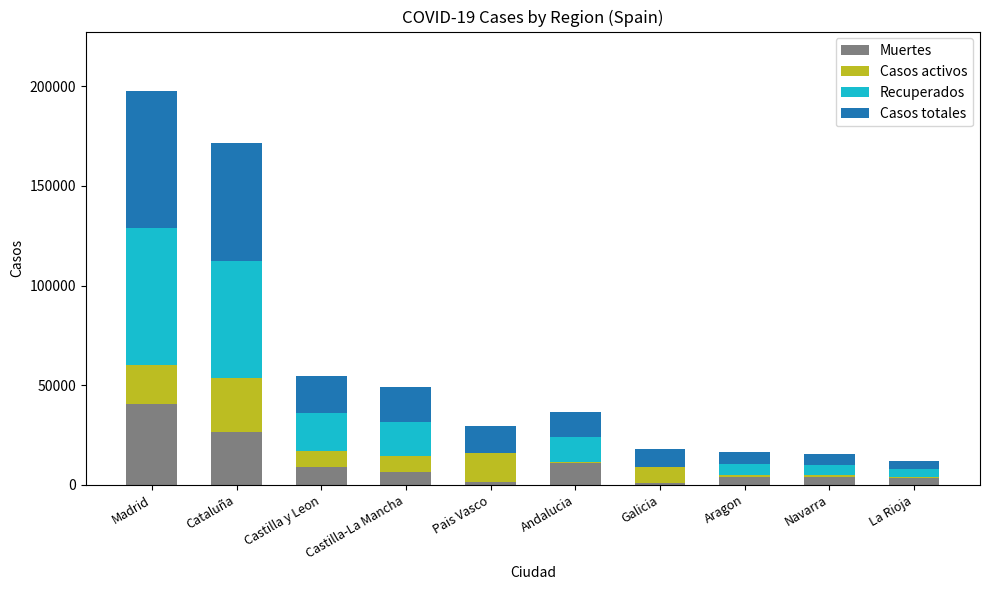

What is the sum of all Muertes values?

105524